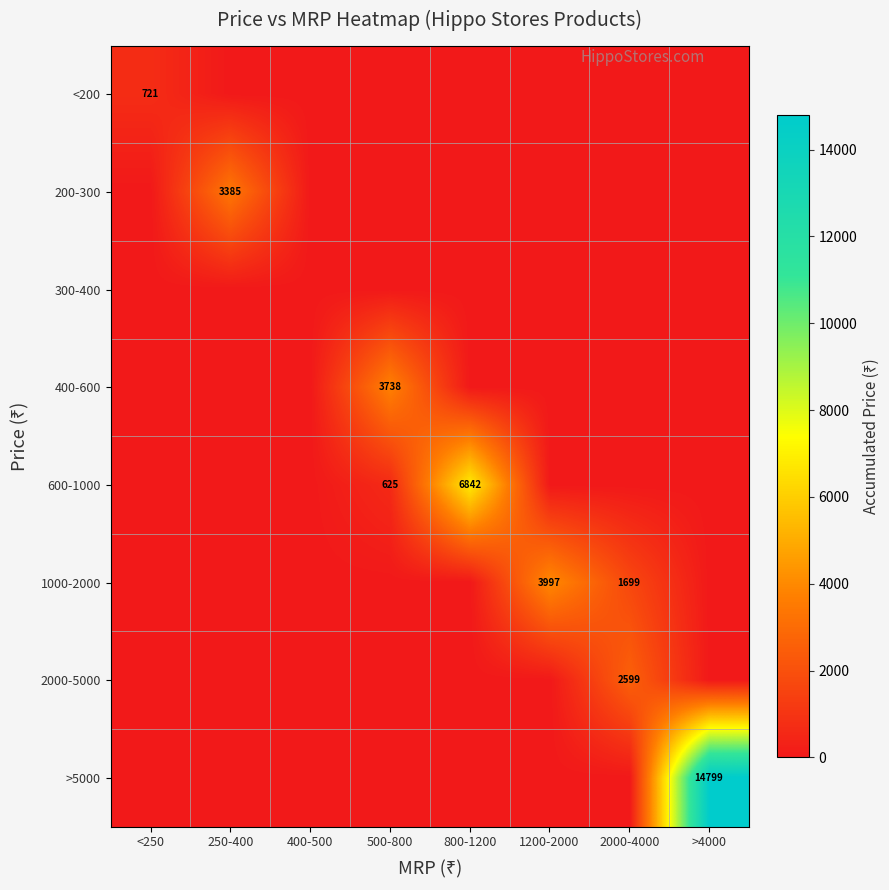

At 1200-2000, list the series in order from largest to smallest.

1000-2000, <200, 200-300, 300-400, 400-600, 600-1000, 2000-5000, >5000